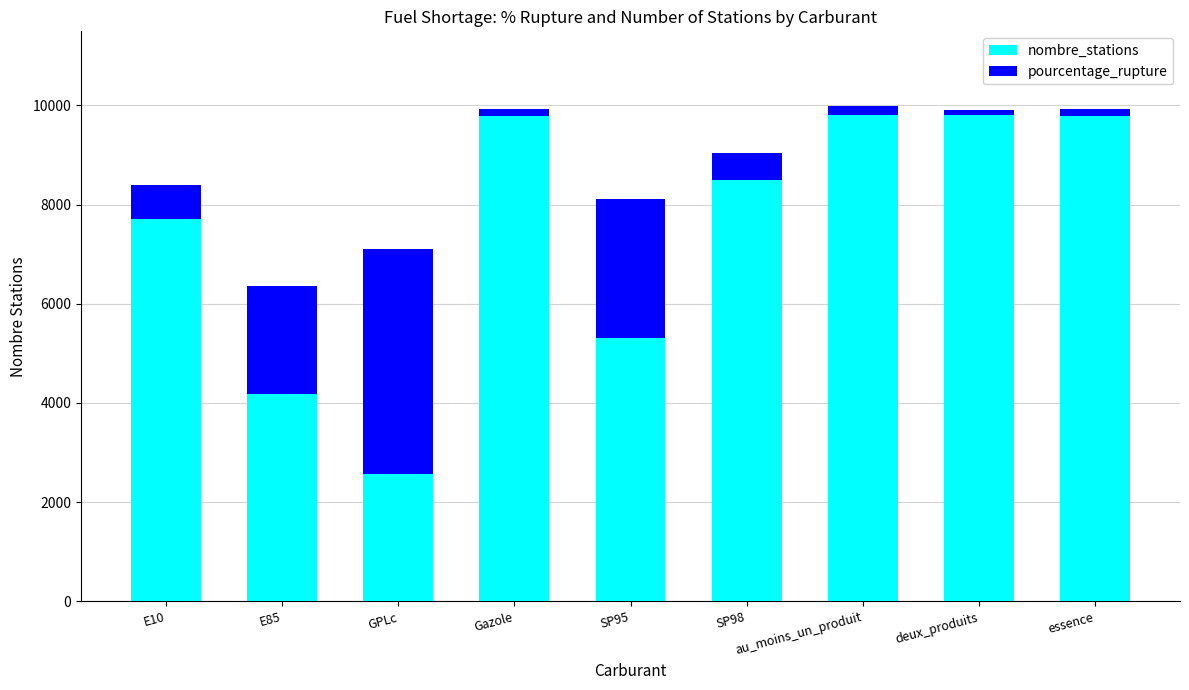

Where is nombre_stations nearest to the value 6192?

SP95